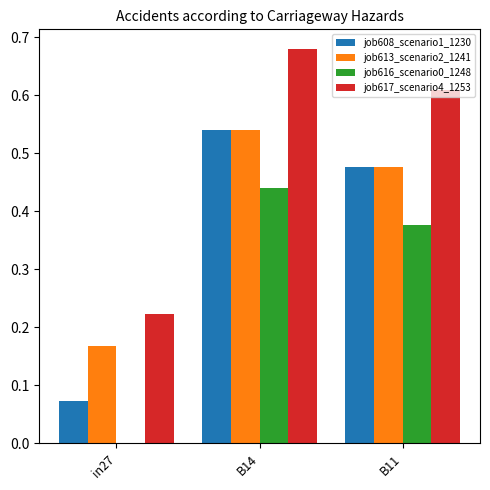

Which series has the largest range (max minus min)?

job608_scenario1_1230